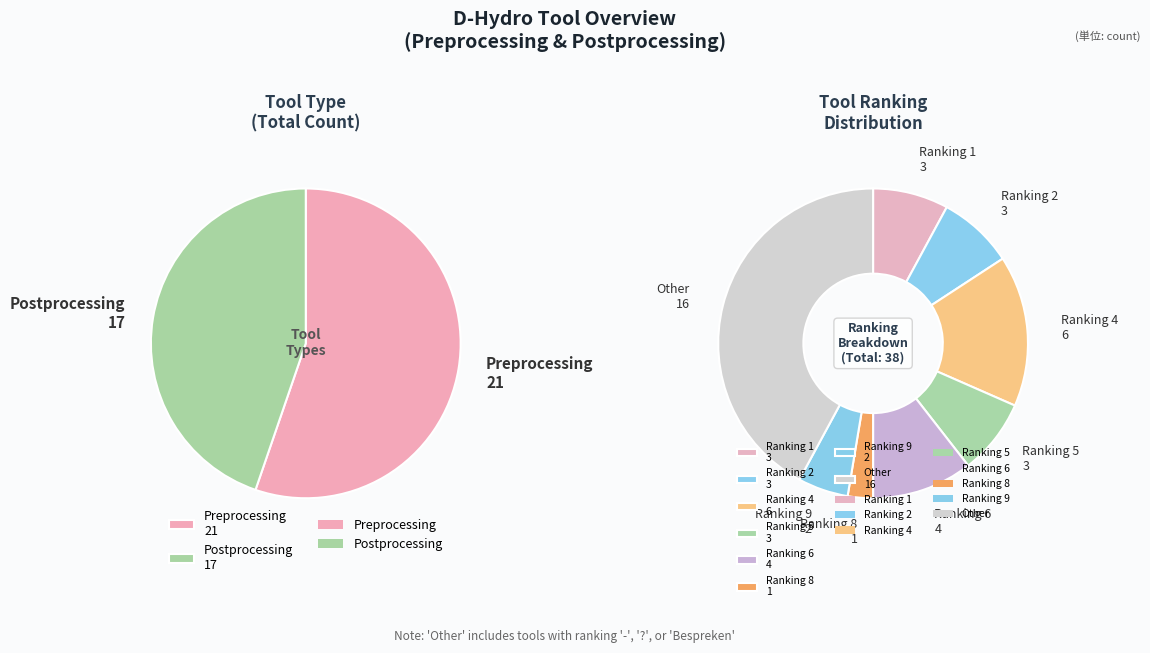

The Postprocessing slice represents 45% of the pie. True or false?

True